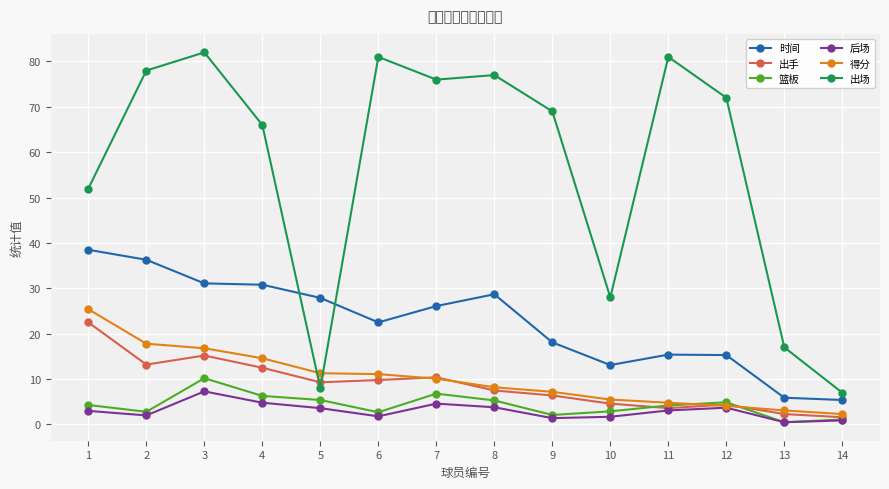

Where is 出手 nearest to the value 12?

4